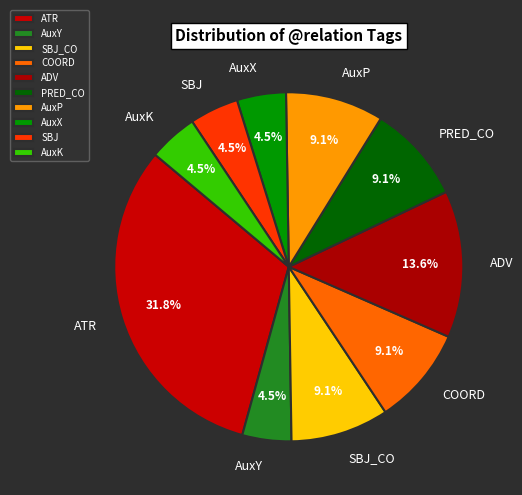

To the nearest percent, what is the average slice percentage?

10%